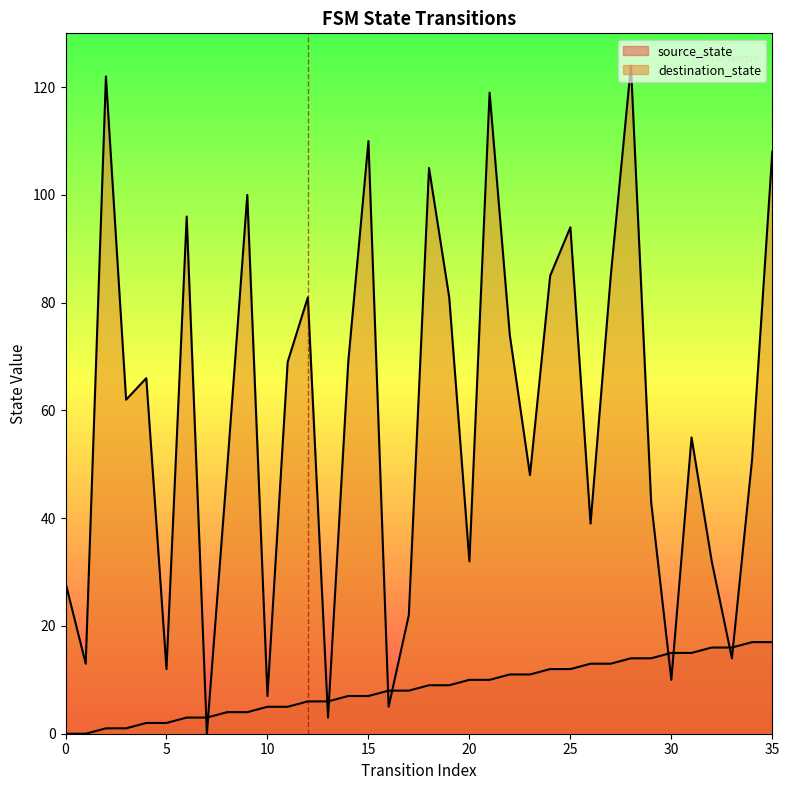

What is the difference between the maximum and minimum values in the source_state series?

17